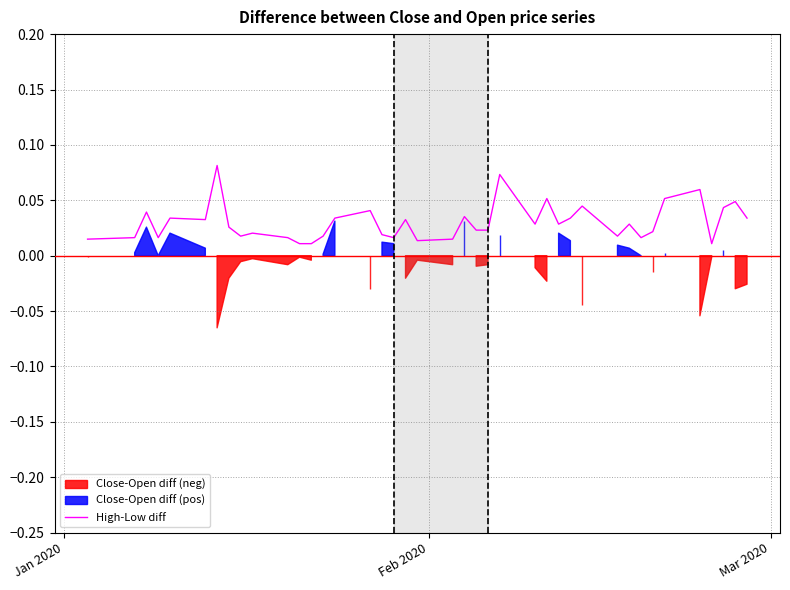

Reading right to left, transcribe all the data shown in this chart.

0.0	0.0	0.0	0.0	0.1	0.1	0.0	0.0	0.0	0.0	0.0	0.0	0.0	0.1	0.0	0.1	0.0	0.0	0.0	0.0	0.0	0.0	0.0	0.0	0.0	0.0	0.0	0.0	0.0	0.0	0.0	0.0	0.0	0.1	0.0	0.0	0.0	0.0	0.0	0.0